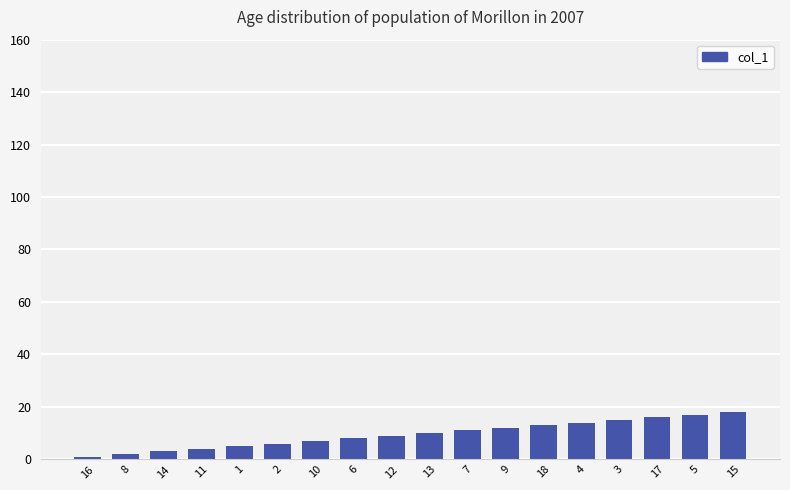

Reading left to right, what are all the values shown in this chart?

1	2	3	4	5	6	7	8	9	10	11	12	13	14	15	16	17	18